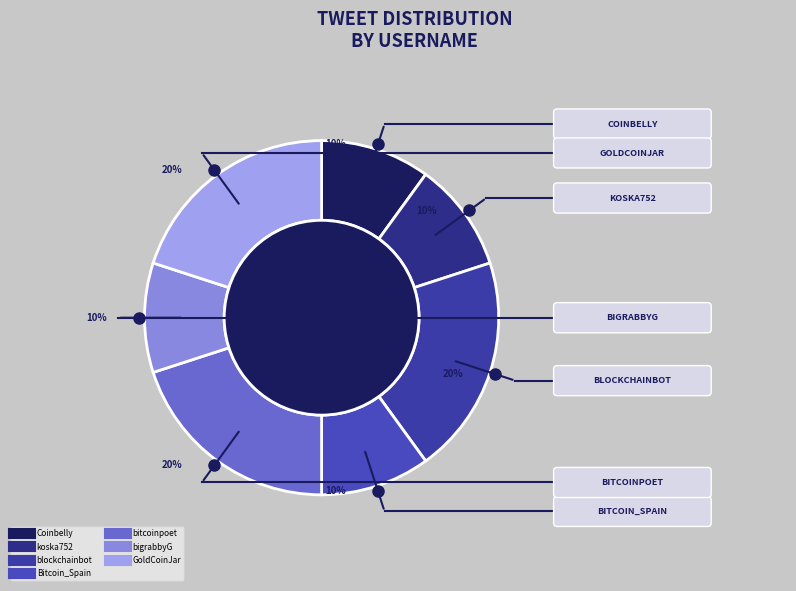

What is the ratio of the value at bitcoinpoet to the value at koska752?

2.0